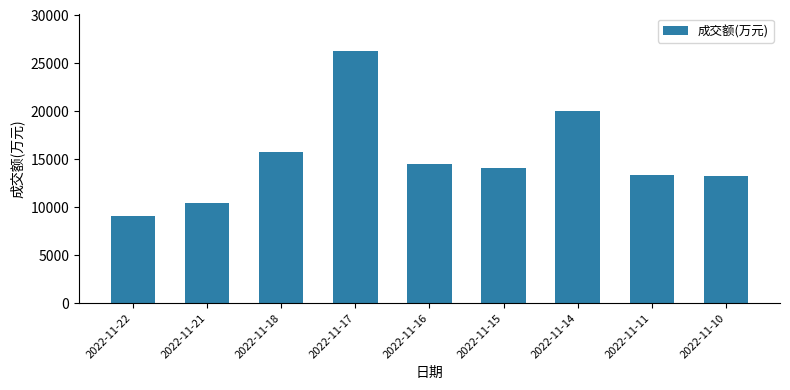

What is the maximum value shown in the chart?

26253